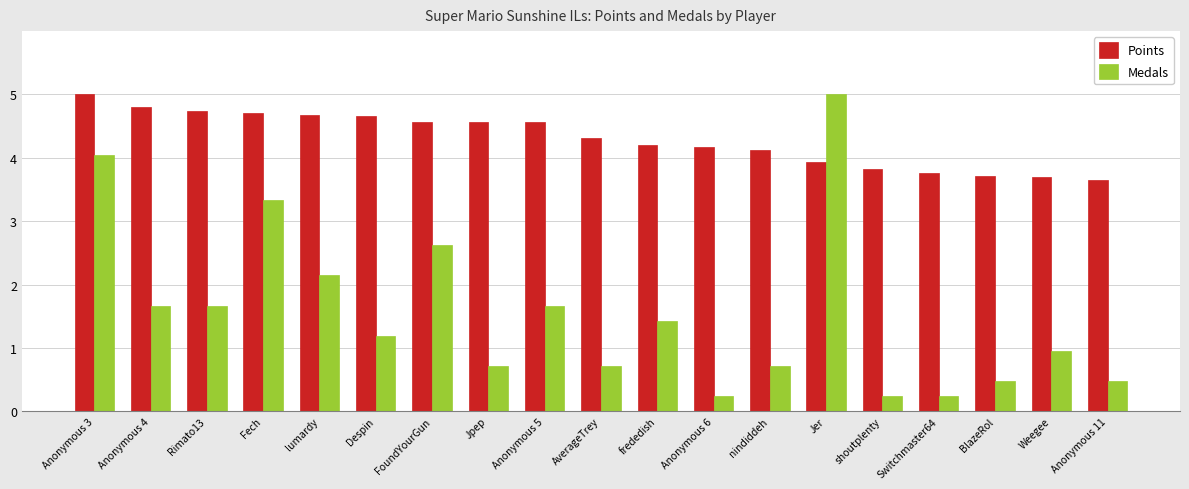

Reading left to right, list all the values displayed in this chart.

Points: 5.0	4.8	4.7	4.7	4.7	4.7	4.6	4.6	4.6	4.3	4.2	4.2	4.1	3.9	3.8	3.8	3.7	3.7	3.7
Medals: 4.0	1.7	1.7	3.3	2.1	1.2	2.6	0.7	1.7	0.7	1.4	0.2	0.7	5.0	0.2	0.2	0.5	1.0	0.5